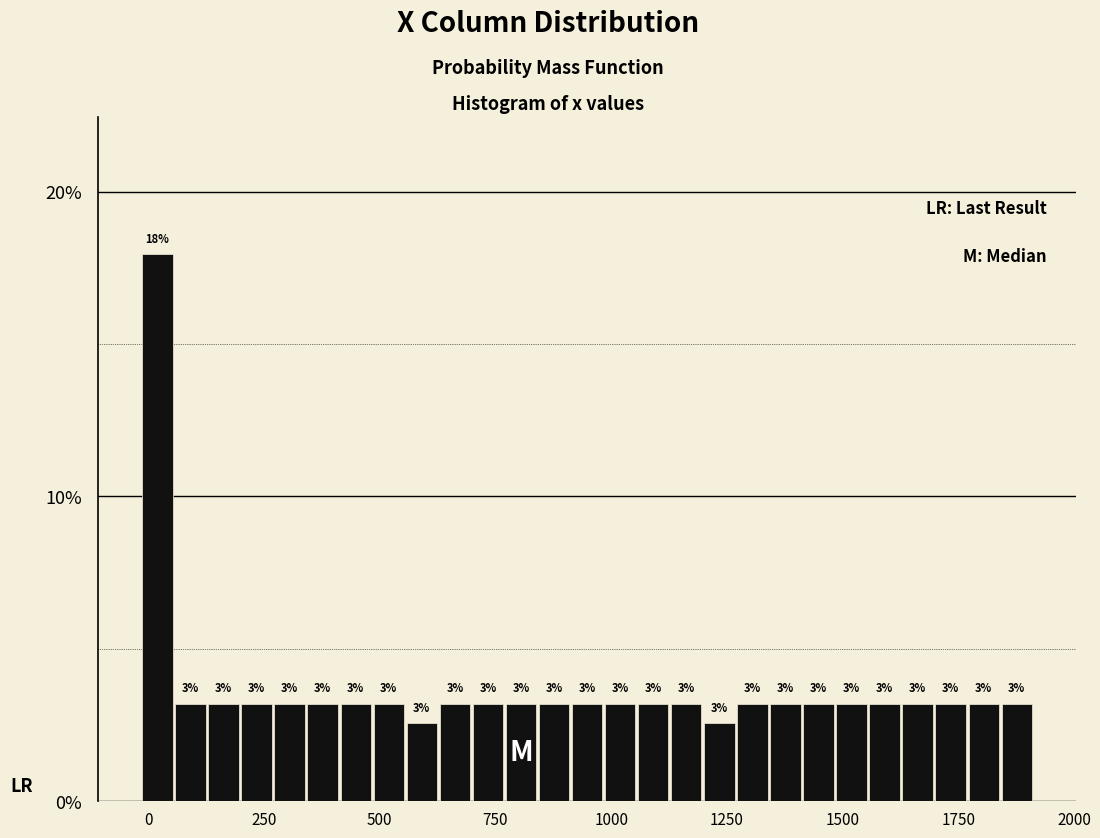

Read against the x-axis, roughly where is the centre of the tallest bar?

0